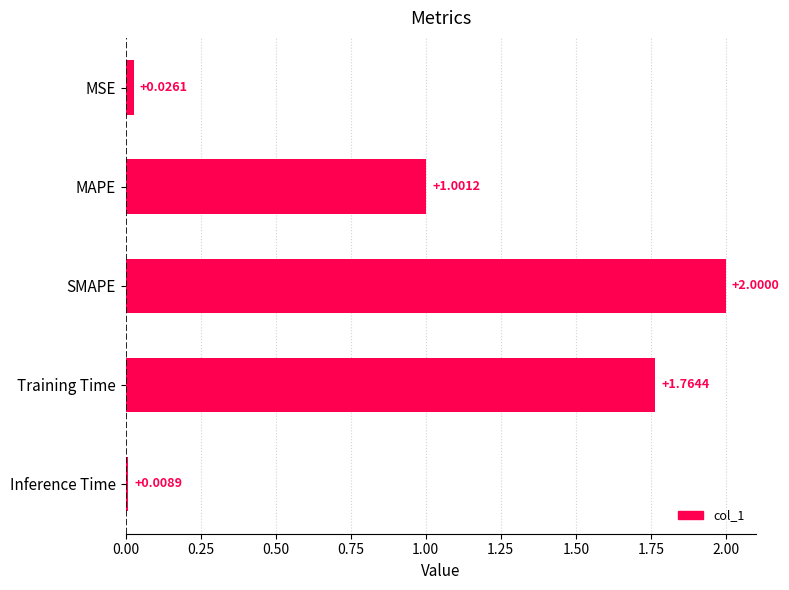

How many series are shown in this chart?

1